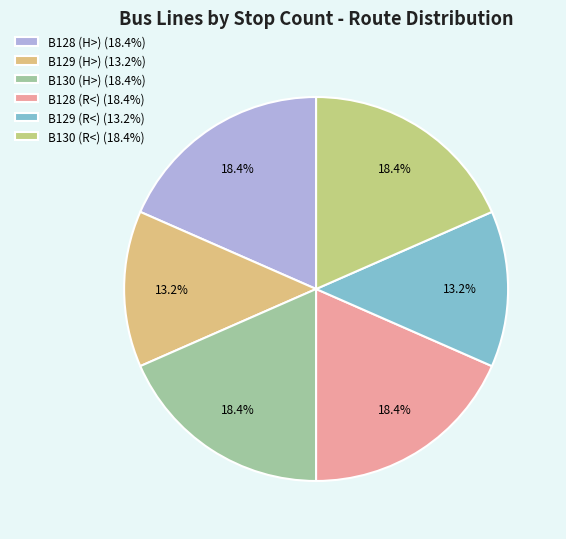

What is the smallest slice in the pie chart?

B129